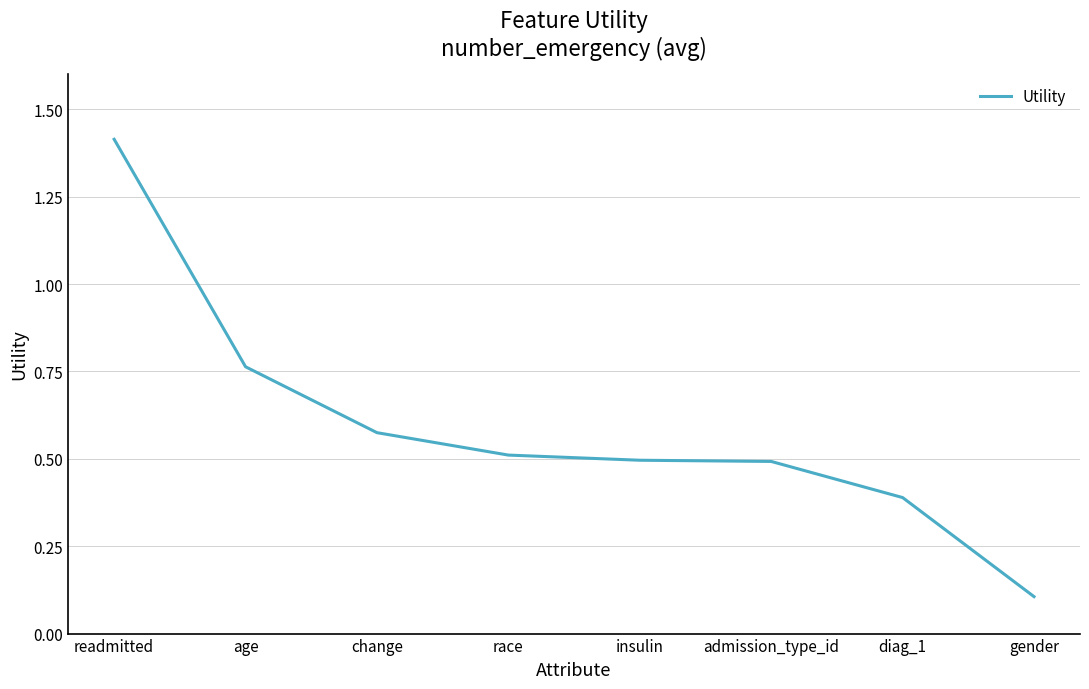

Which category has the highest value across all series?

readmitted